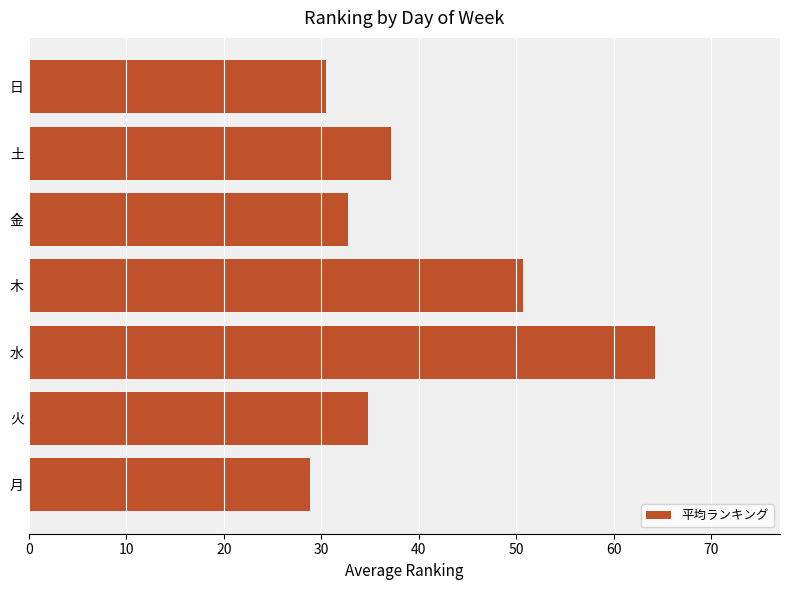

List the labels in order of value, smallest first.

月, 日, 金, 火, 土, 木, 水